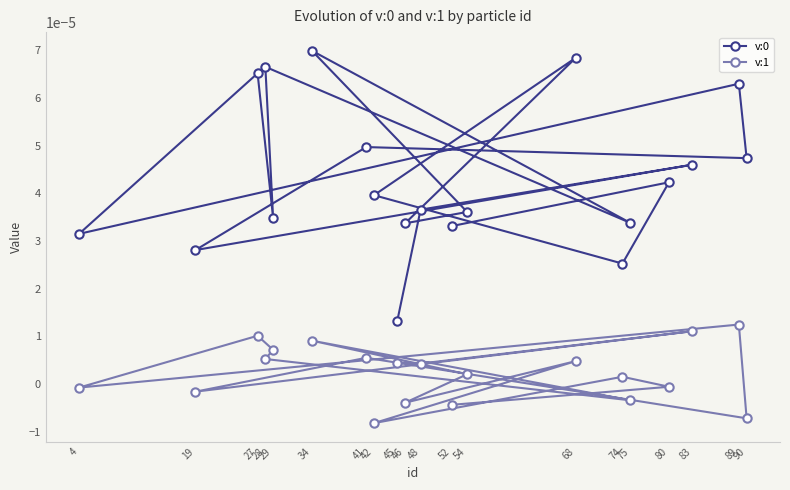

How many lines are shown in the chart?

2